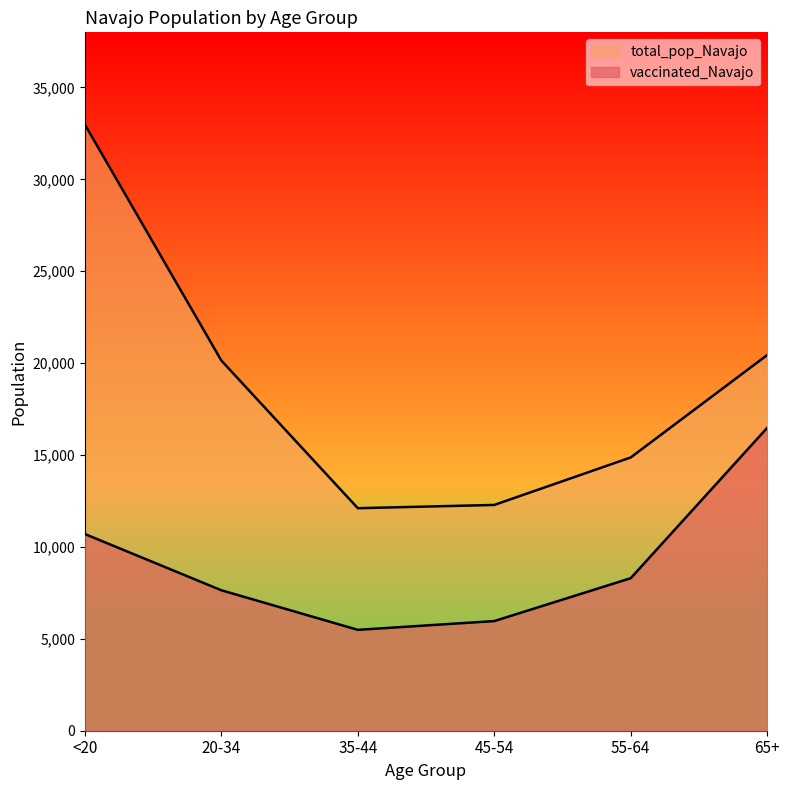

True or false: vaccinated_Navajo and total_pop_Navajo cross at least once.

False